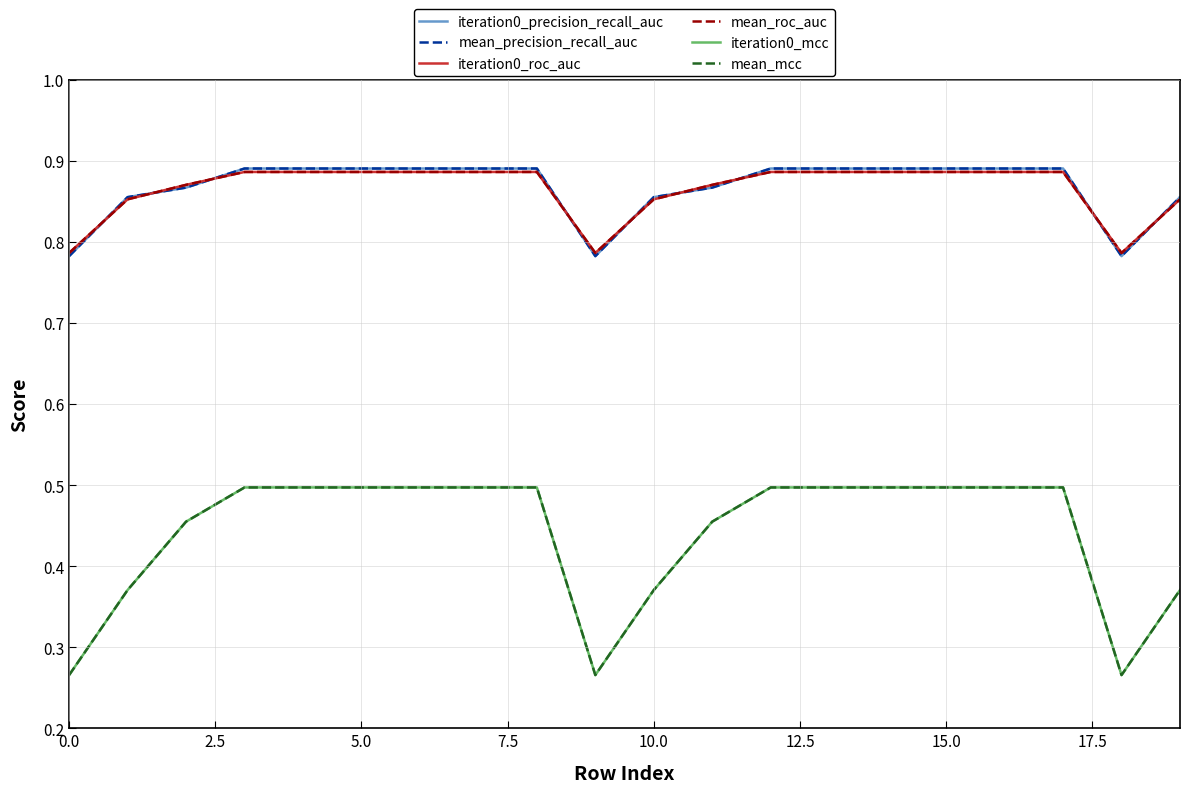

Does the chart display data point markers on the line(s)?

No